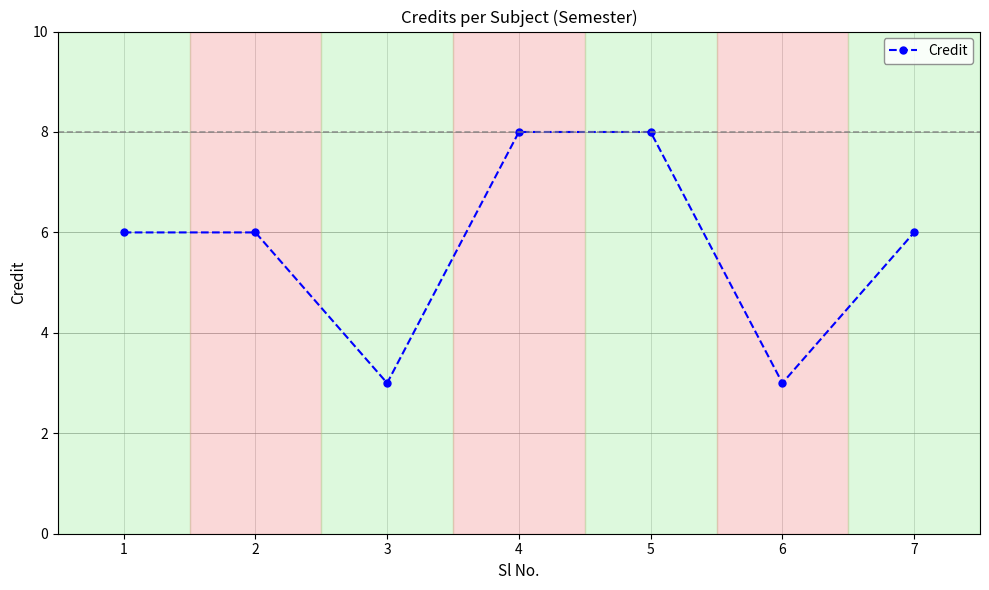

What is the value of the 7th point from the left?

6